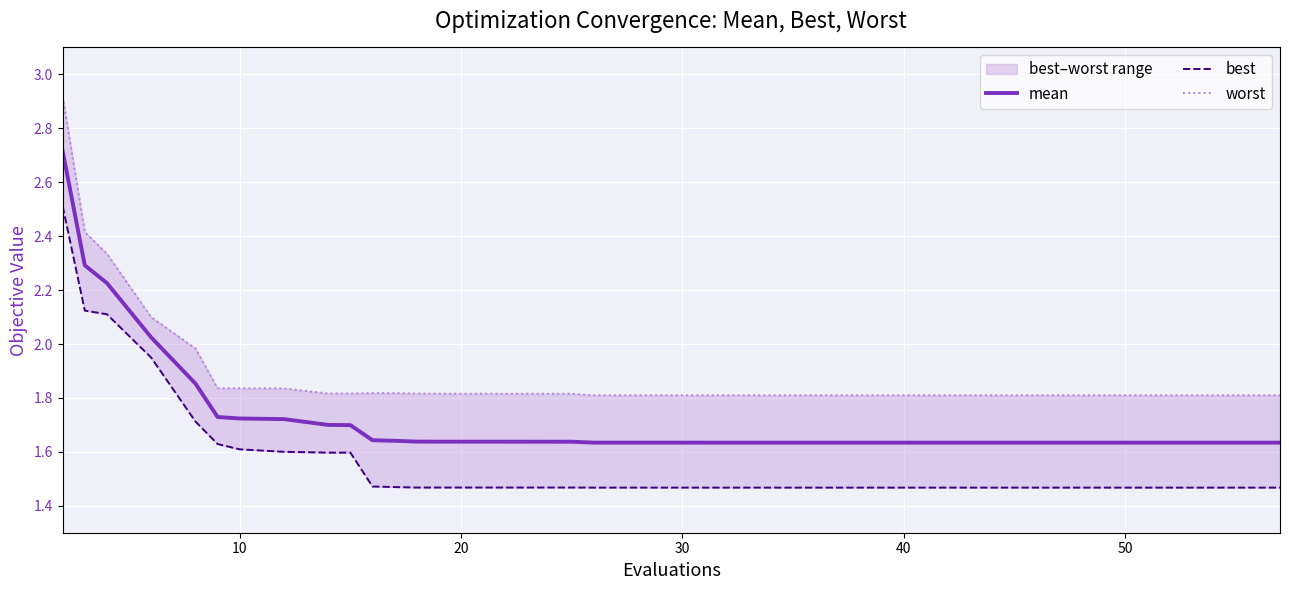

How many lines are shown in the chart?

3